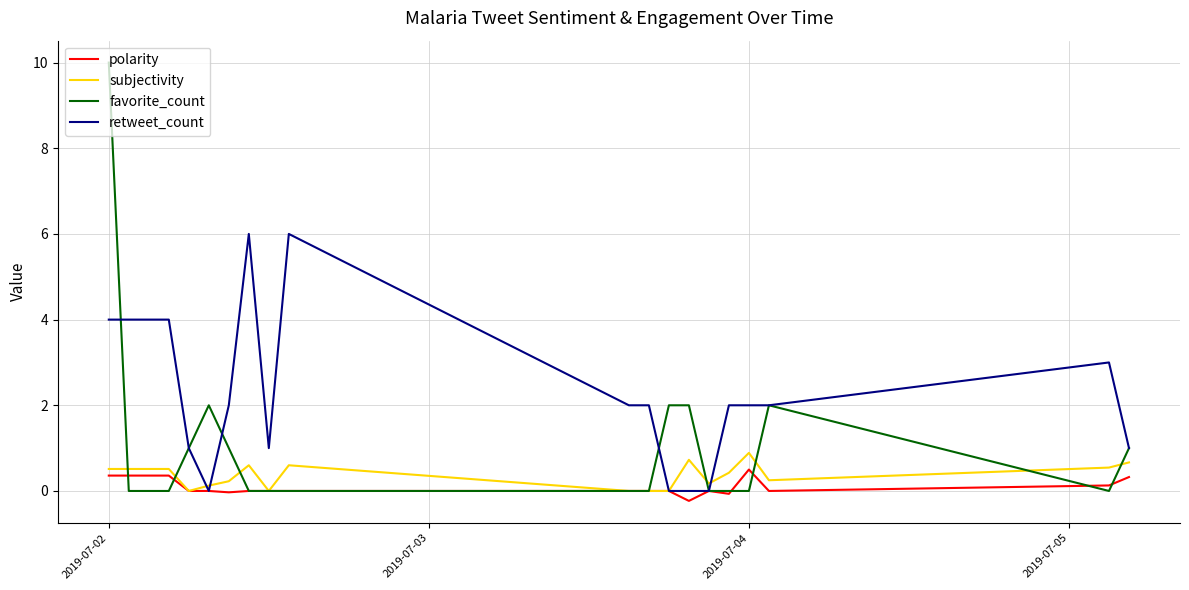

Which series has the largest total across all categories?

retweet_count